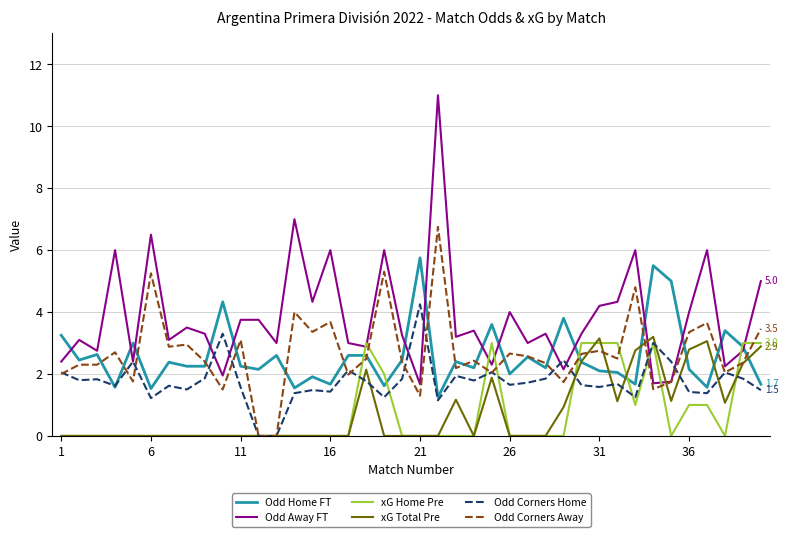

What is the difference between the second highest and second lowest values in the Odd Corners Home series?

3.3